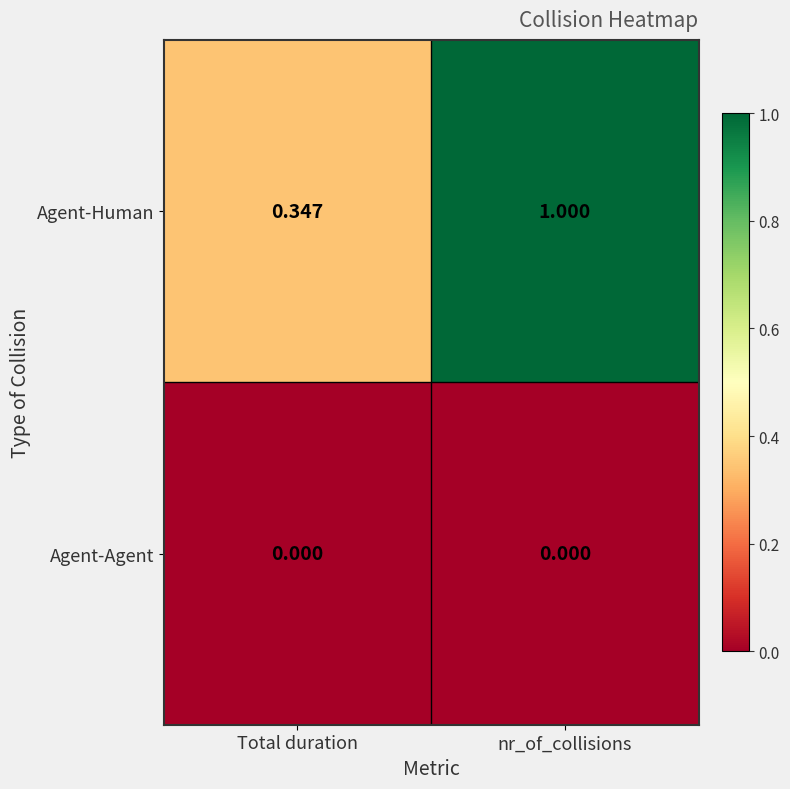

What is the total value across all series at nr_of_collisions?

1.0